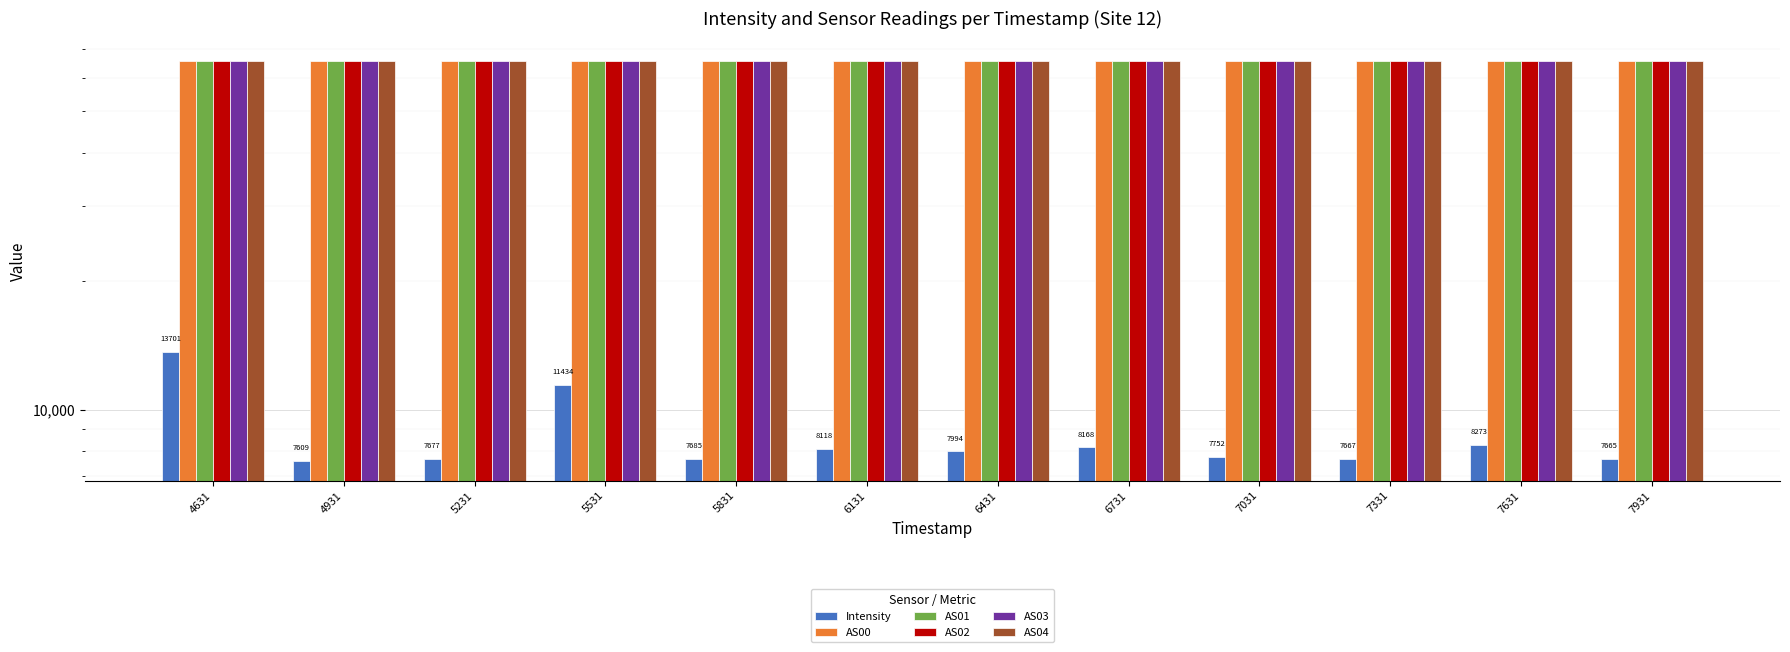

Between 5531 and 6131, which series saw the biggest shift?

Intensity